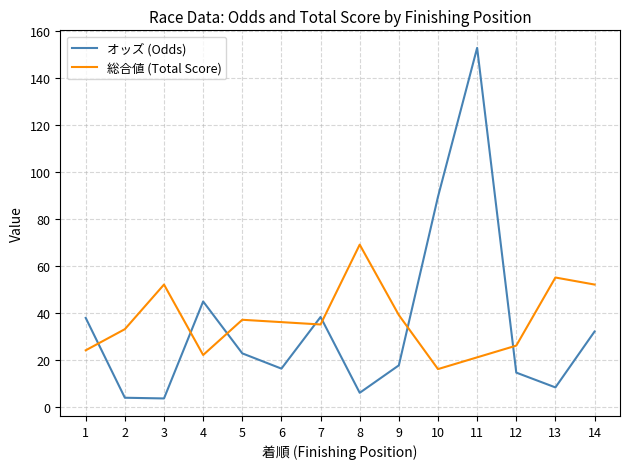

Which series has the largest range (max minus min)?

オッズ (Odds)